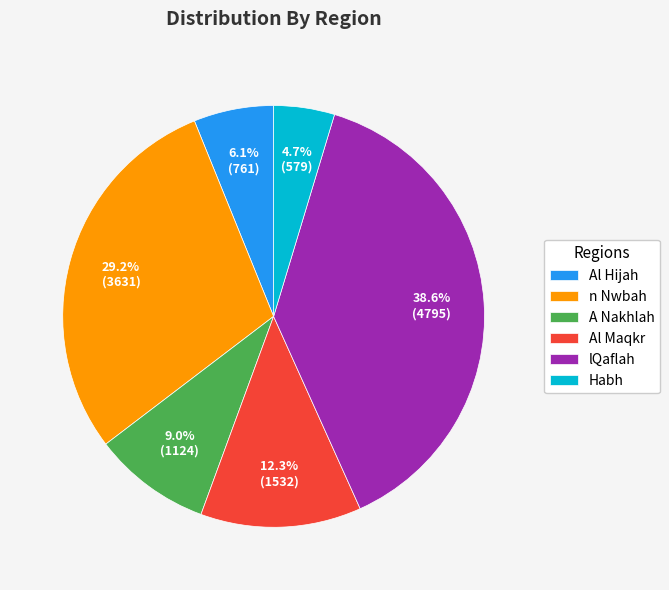

To the nearest percent, what is the difference between the largest and smallest slice percentages?

34%